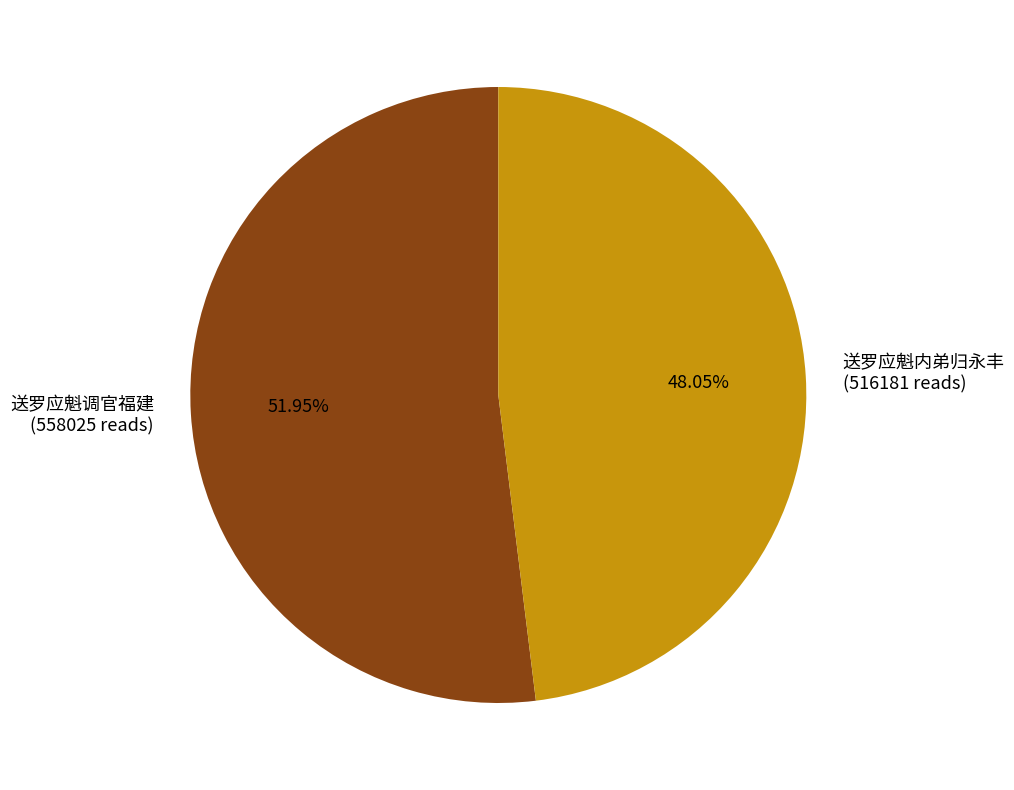

What percentage do 送罗应魁调官福建 and 送罗应魁内弟归永丰 together represent?

100.0%